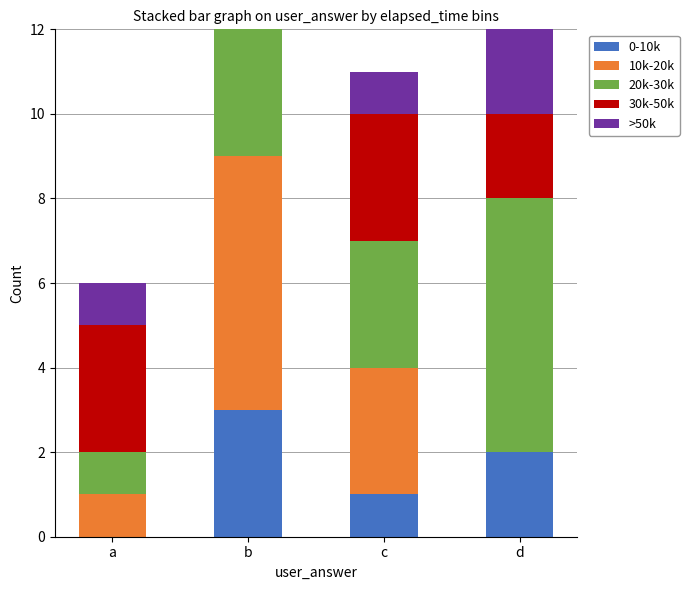

True or false: 0-10k has a value of 1 at c.

True